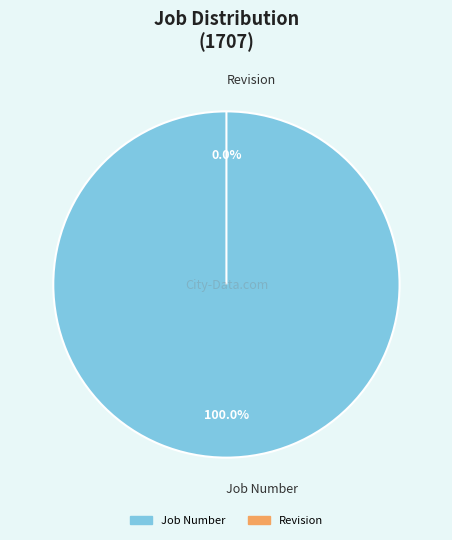

To the nearest percent, what is the difference between the Revision and Job Number slice percentages?

100%